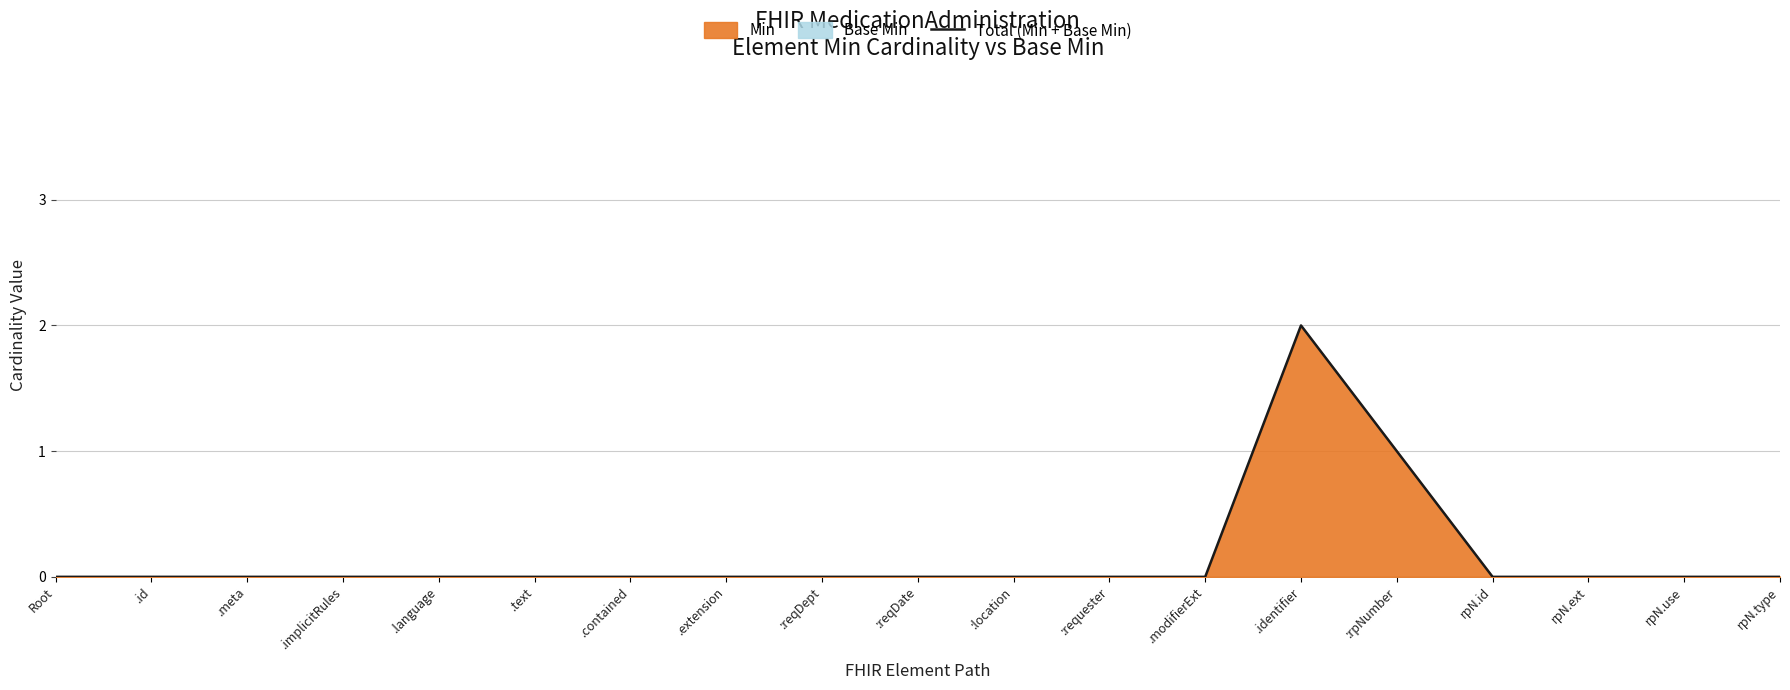

What is the maximum value shown in the chart?

2